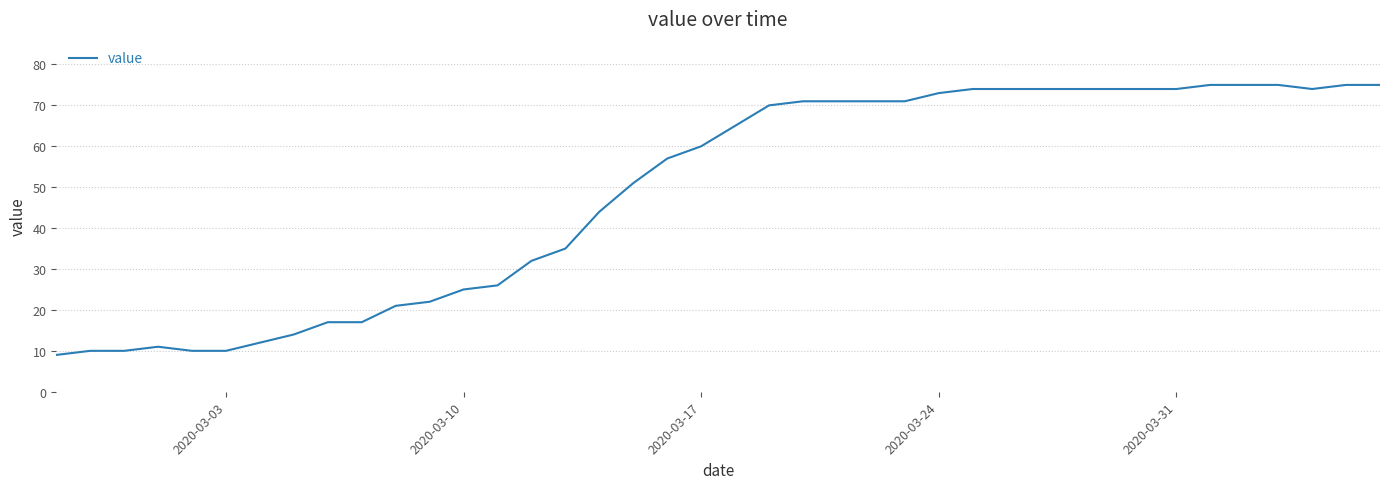

What is the difference between the maximum and minimum values?

66